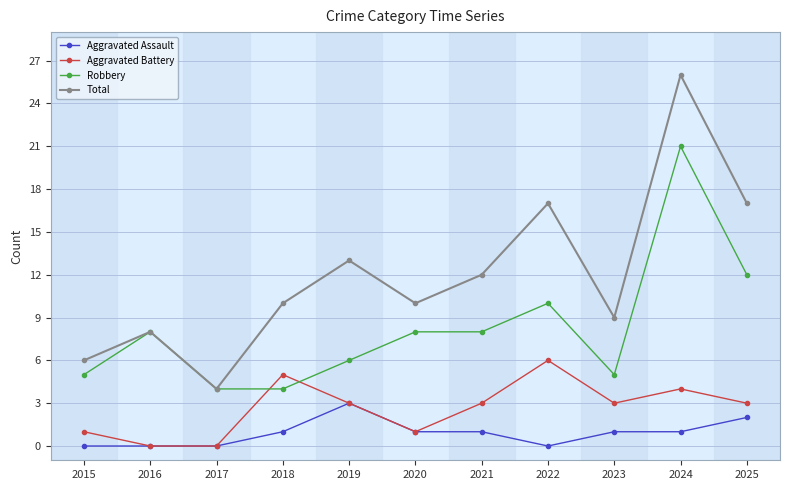

What is the value of the Aggravated Battery point at the 5th from the left?

3